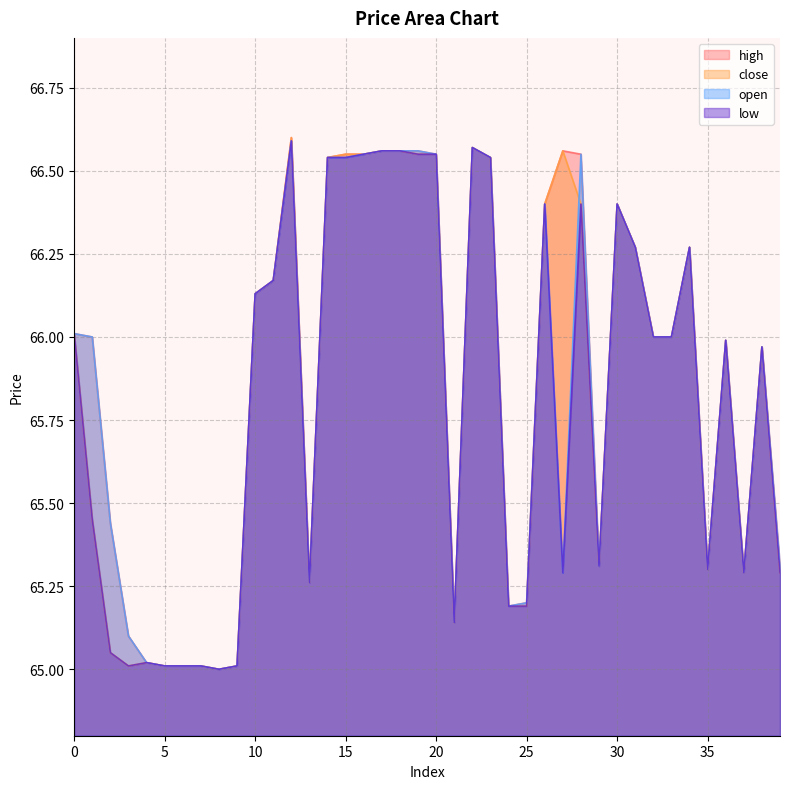

Which category has the lowest value in the open series?

8